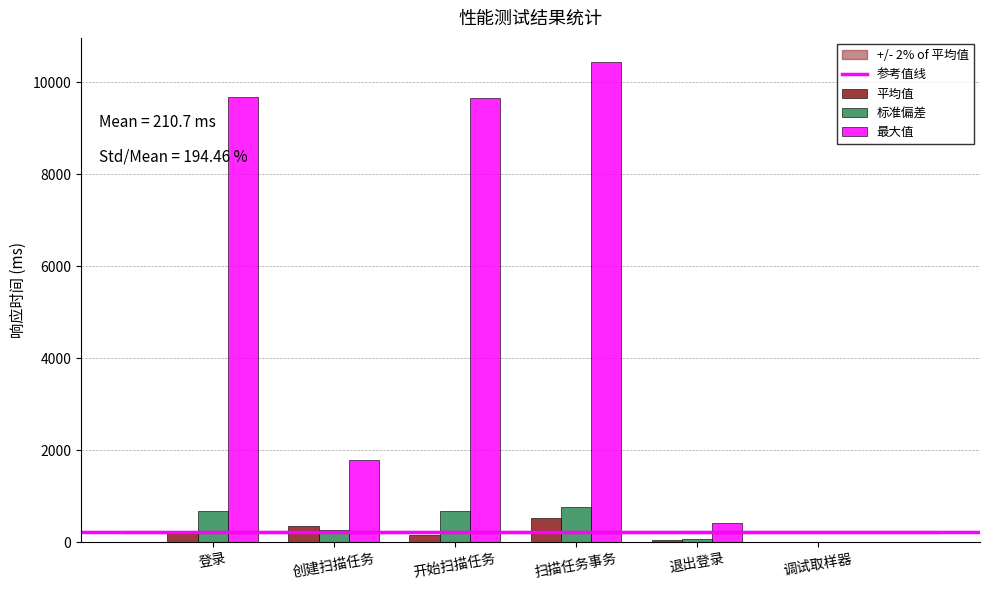

Which label corresponds to the largest value in the chart?

扫描任务事务